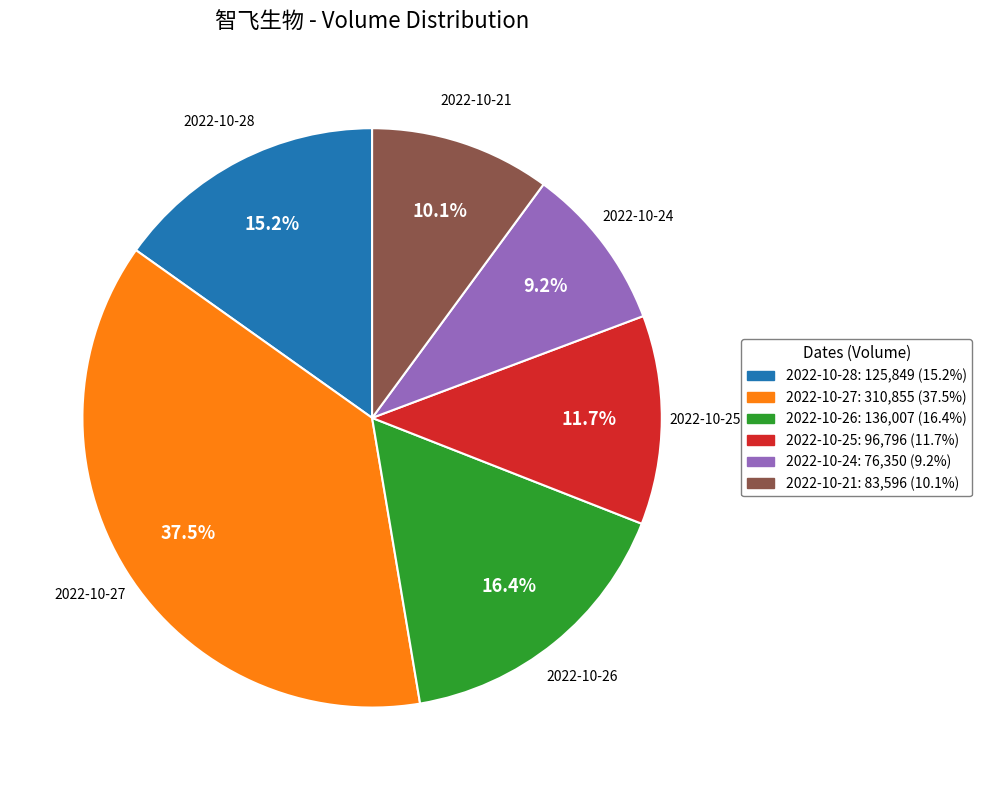

What is the ratio of the value at 2022-10-26 to the value at 2022-10-21?

1.6